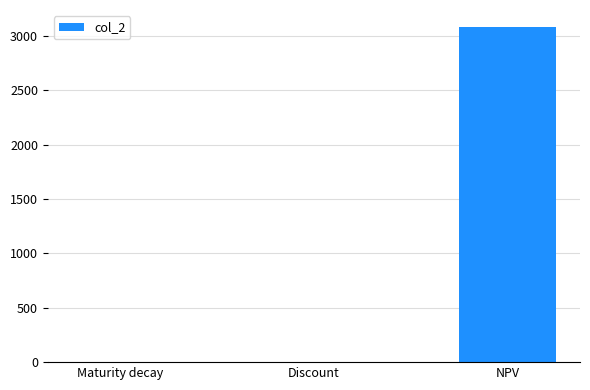

Which has a higher value, NPV or Maturity decay?

NPV